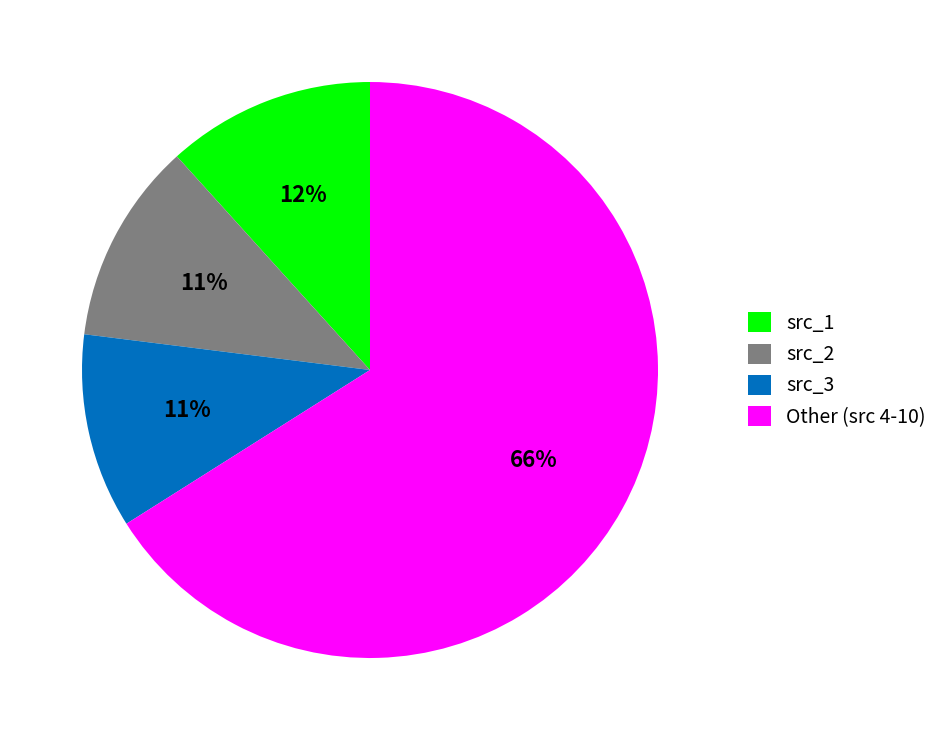

Which category has the biggest portion of the pie?

Other (src 4-10)